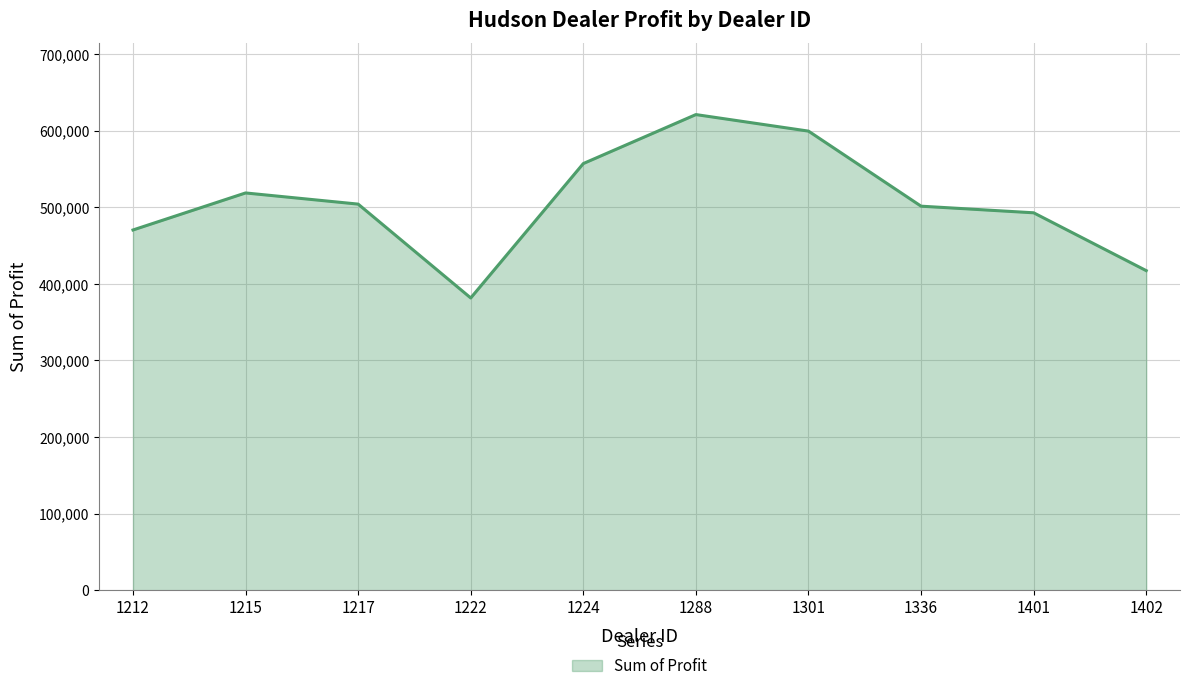

True or false: the data shows 504217.2 at 1217.

True